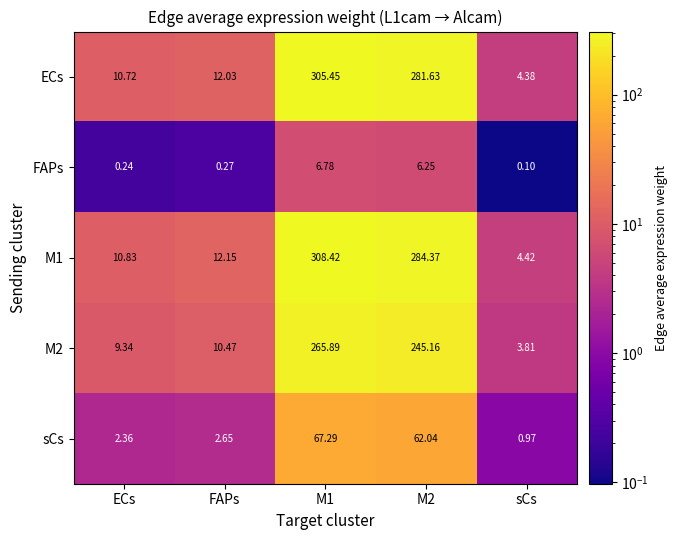

Is the value of sCs at FAPs greater than the value of M2 at M1?

No